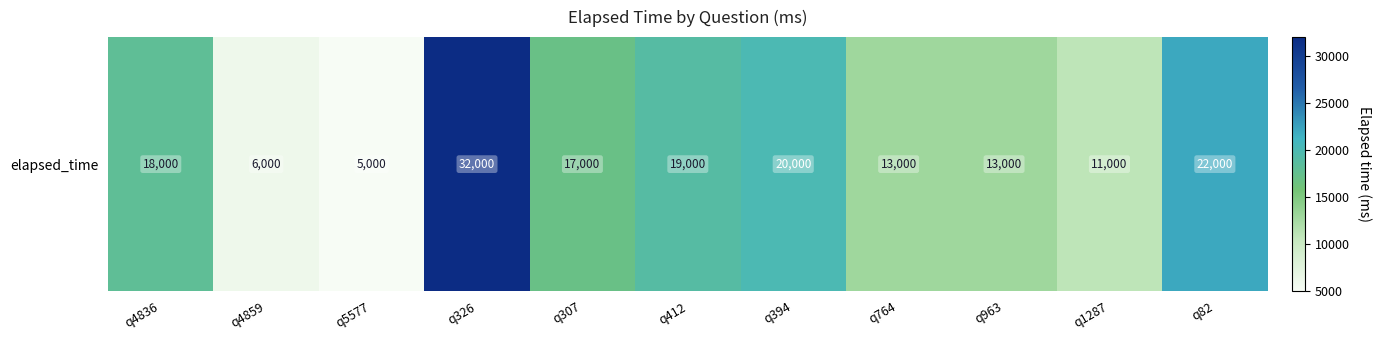

Which has a higher value, q394 or q326?

q326